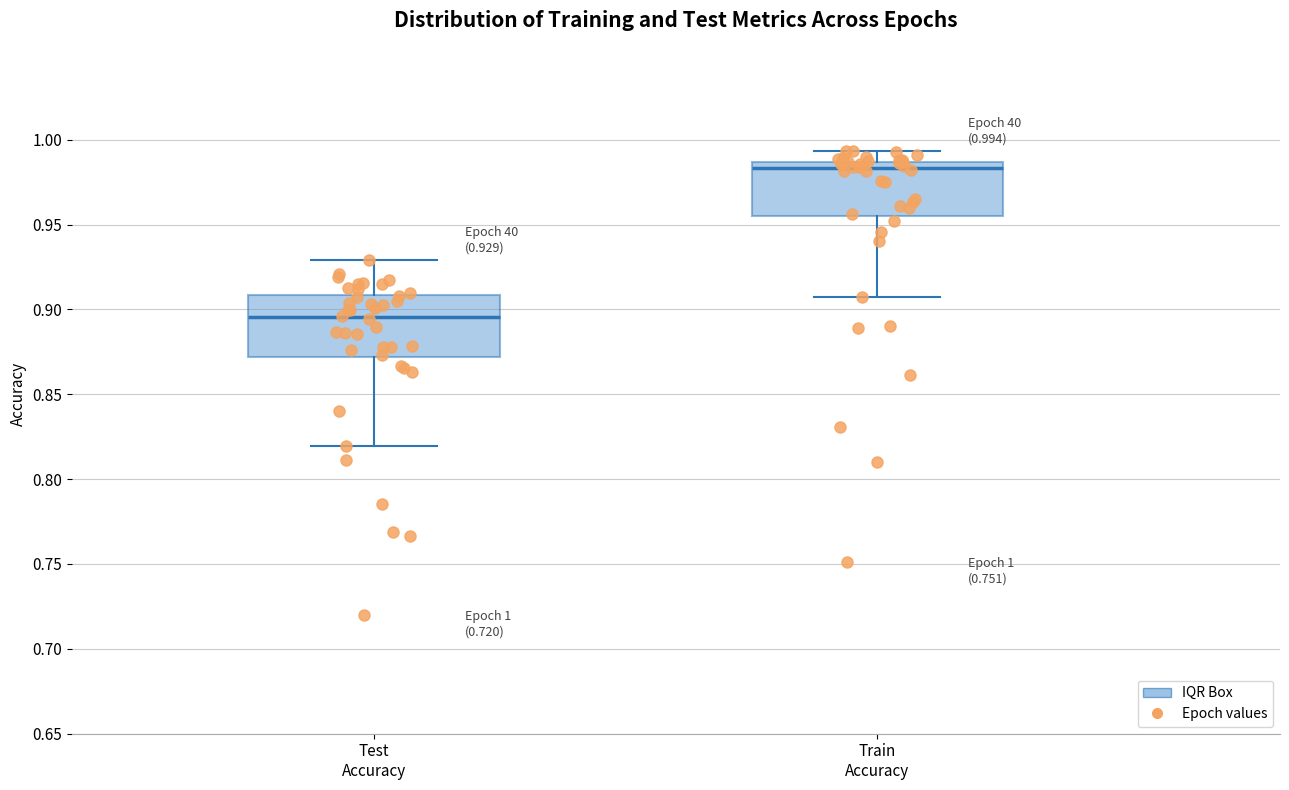

Which box has the lowest median line?

Test Accuracy